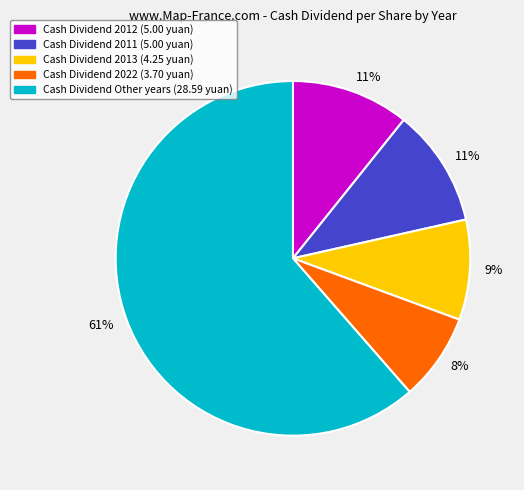

Does any single category account for the majority?

Yes